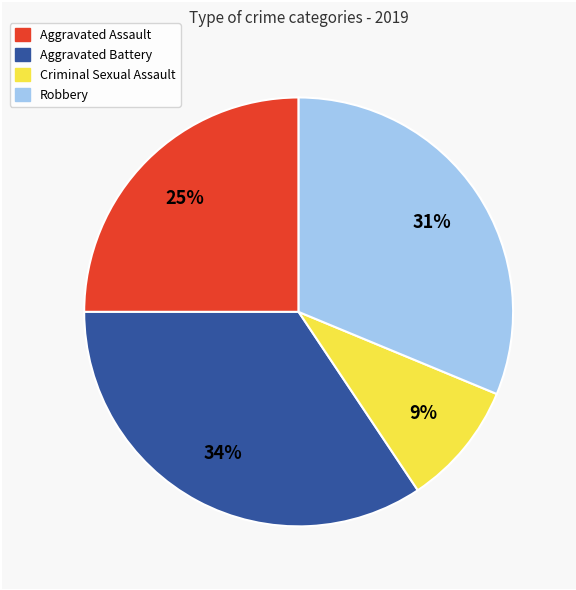

To the nearest percent, what is the average slice percentage?

25%